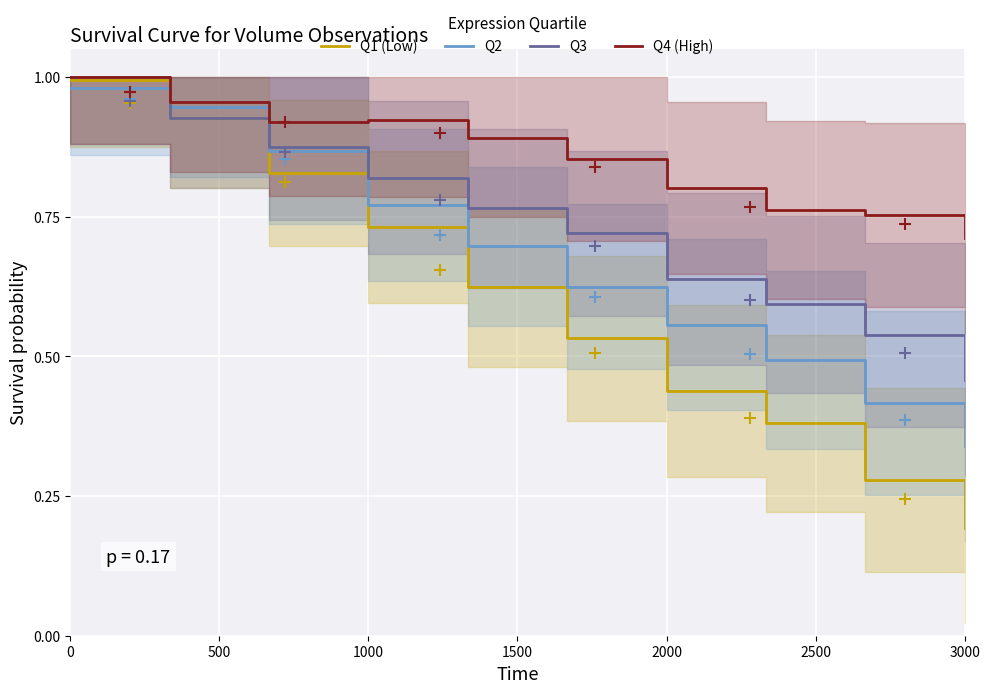

The value of Q1 (Low) at 2000 is 0.8. True or false?

False